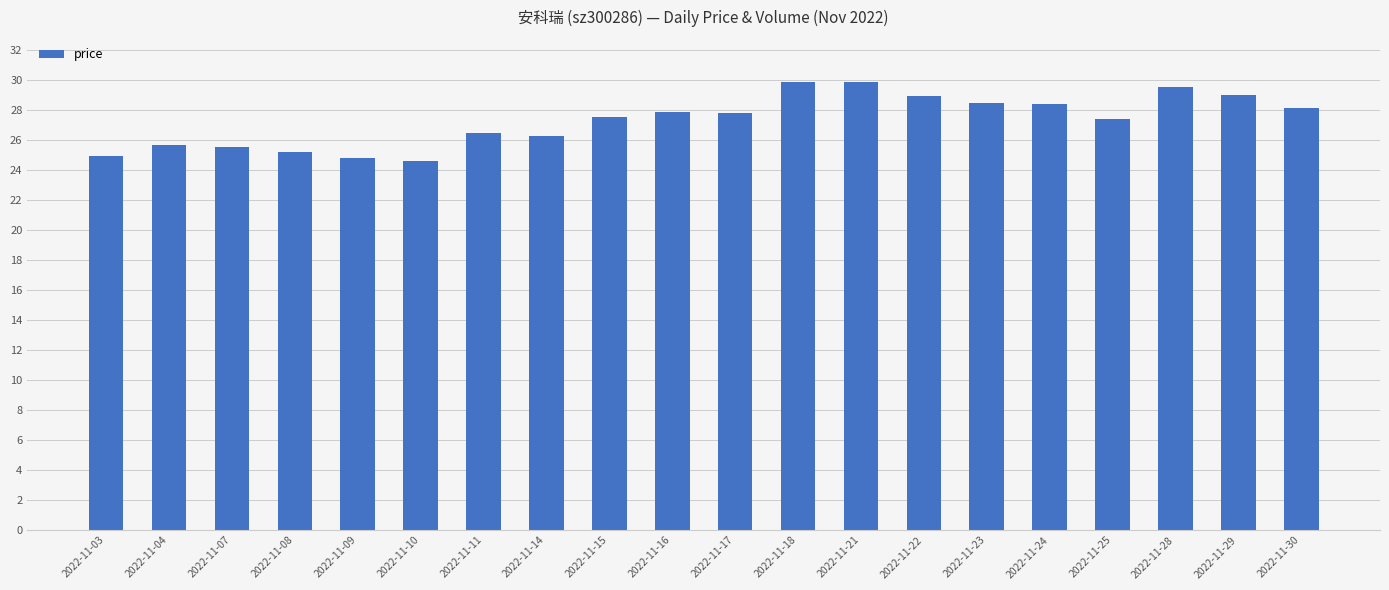

Does the chart contain any negative values?

No